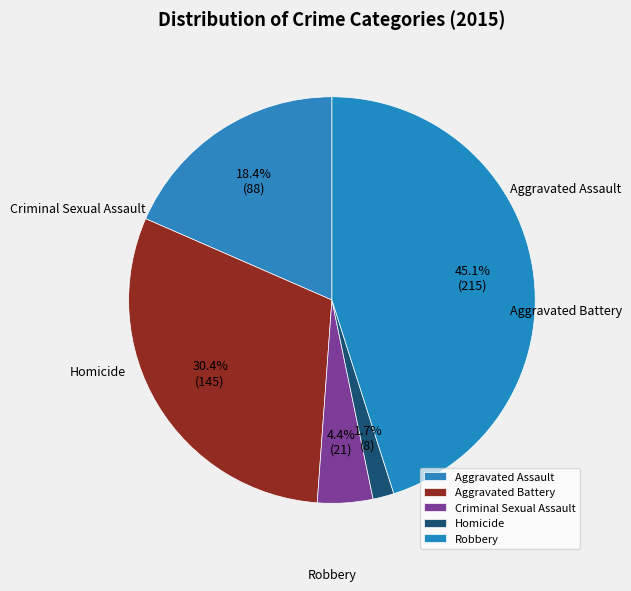

Count the number of slices in the pie.

5